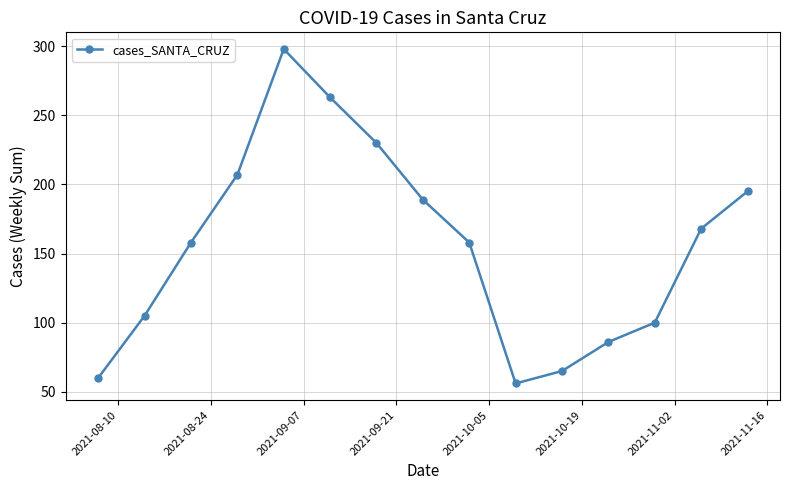

What is the value of the 6th point from the left?

263